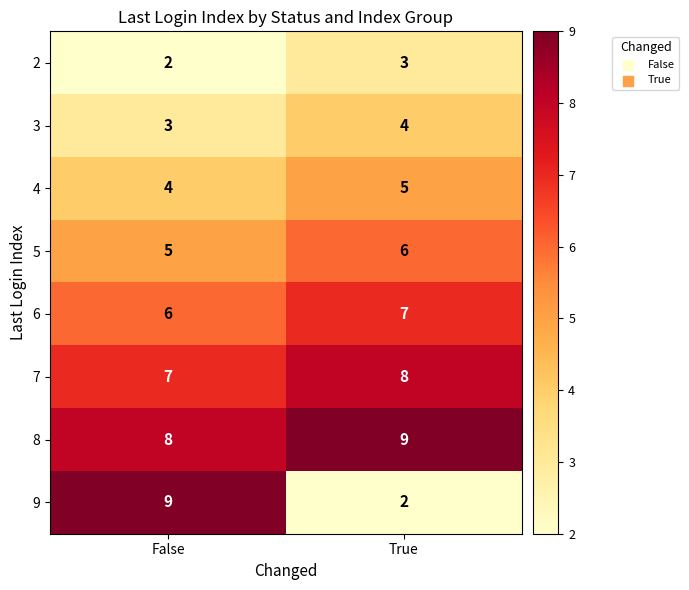

What is the sum of the 6 values at False and True?

13